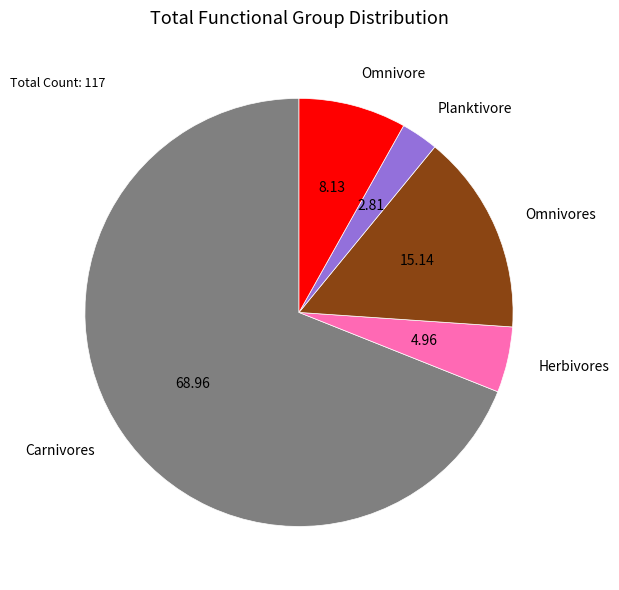

Which has a higher value, Omnivore or Herbivores?

Omnivore